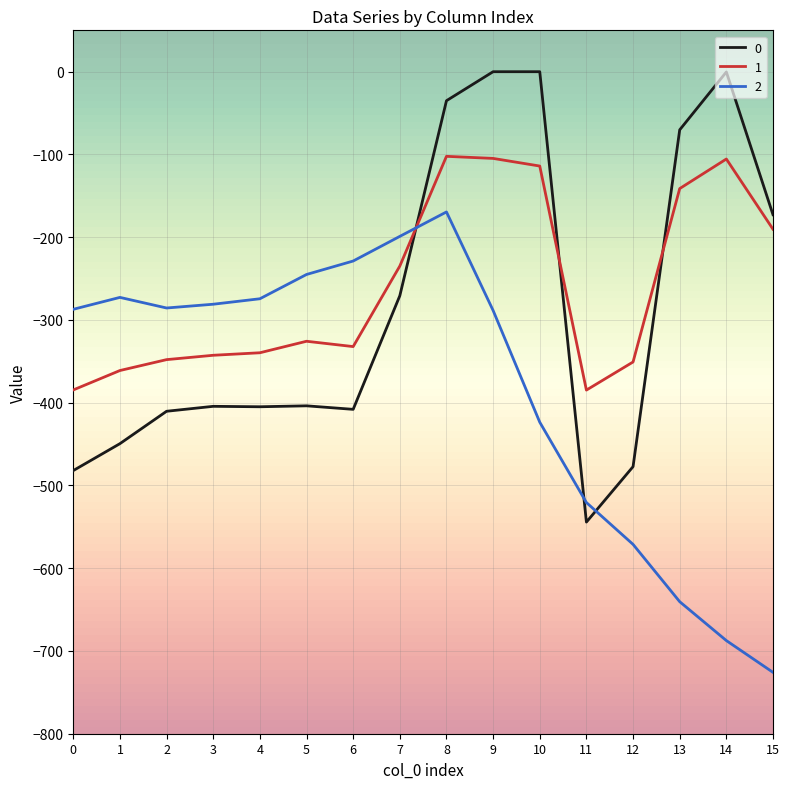

Rank the series at 5 from highest to lowest value.

2, 1, 0